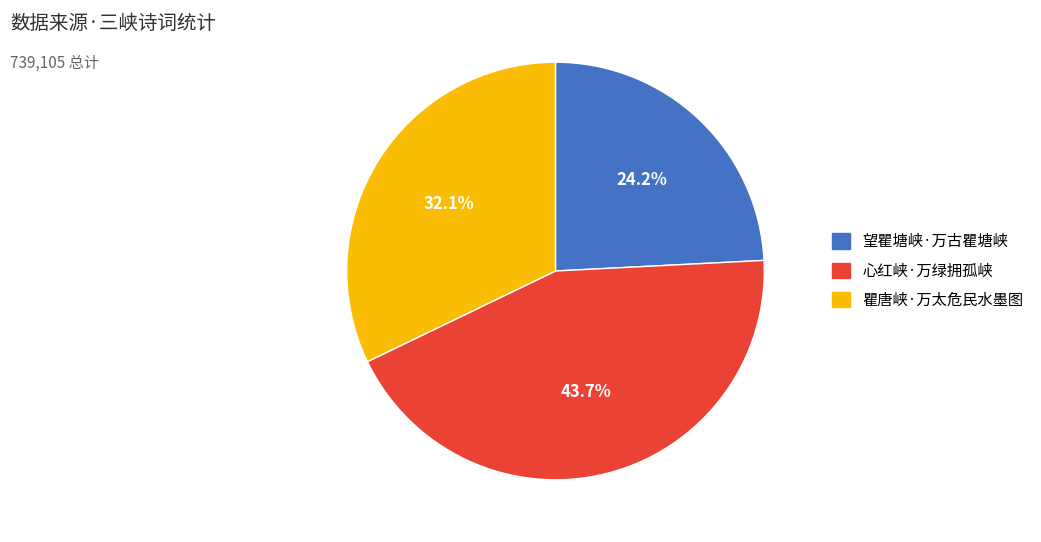

What is the total percentage of 心红峡·万绿拥孤峡 and 瞿唐峡·万太危民水墨图?

75.8%